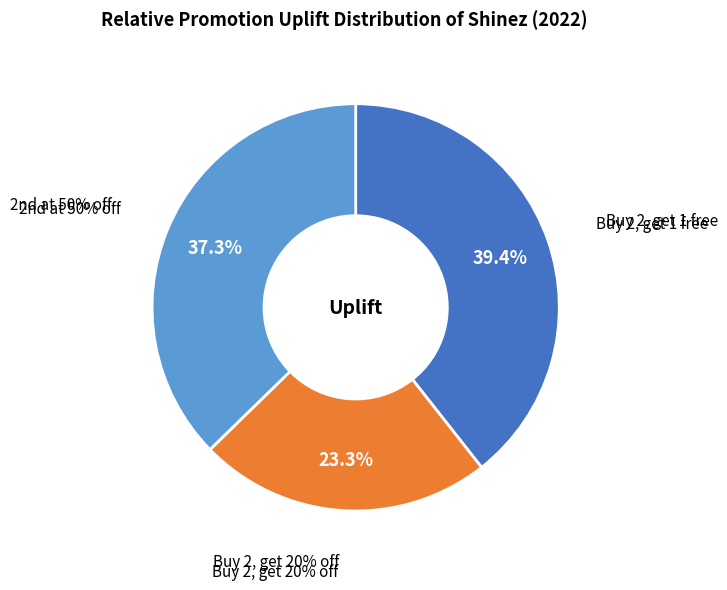

To the nearest percent, what is the average slice percentage?

33%